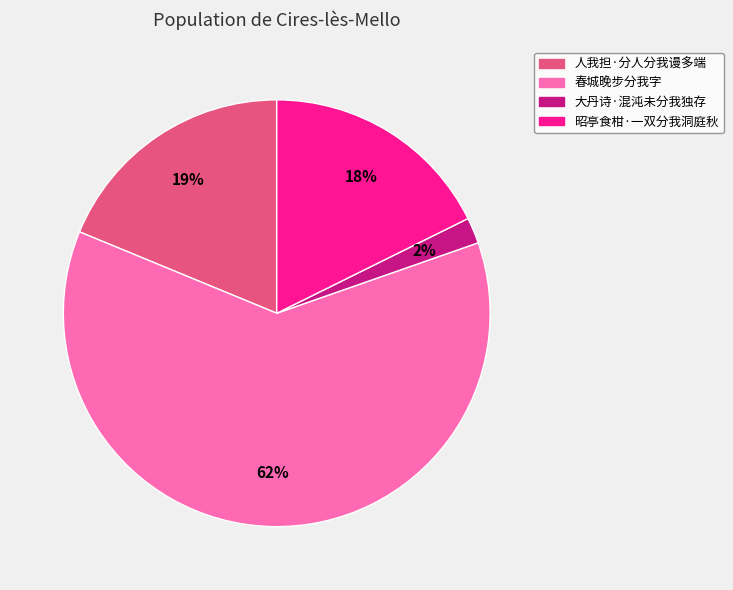

Count the number of slices in the pie.

4